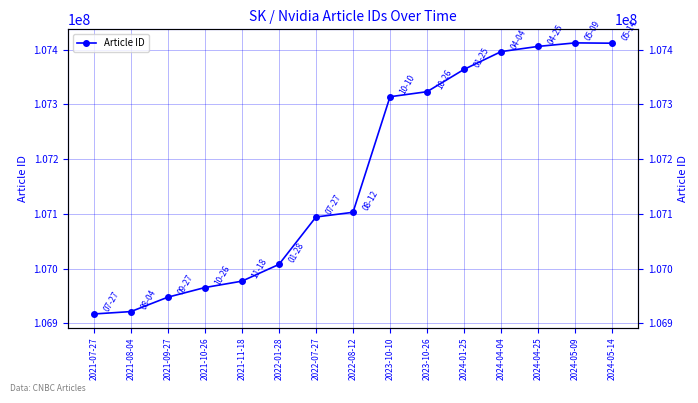

What value does the data have at 2023-10-10?

107314135